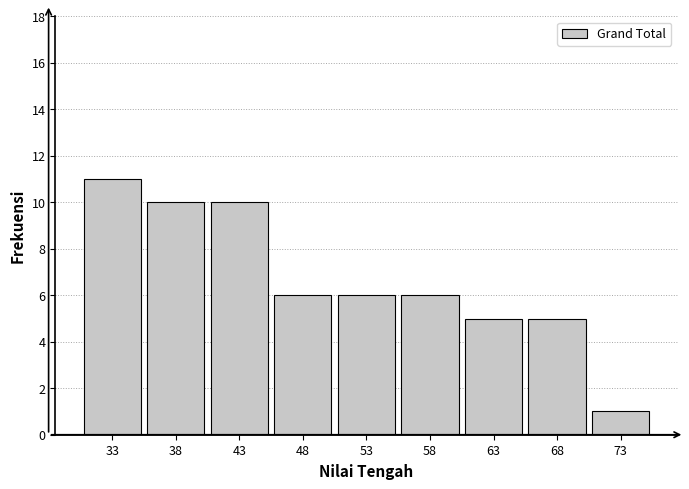

Reading left to right, transcribe all the data shown in this chart.

33=11	38=10	43=10	48=6	53=6	58=6	63=5	68=5	73=1